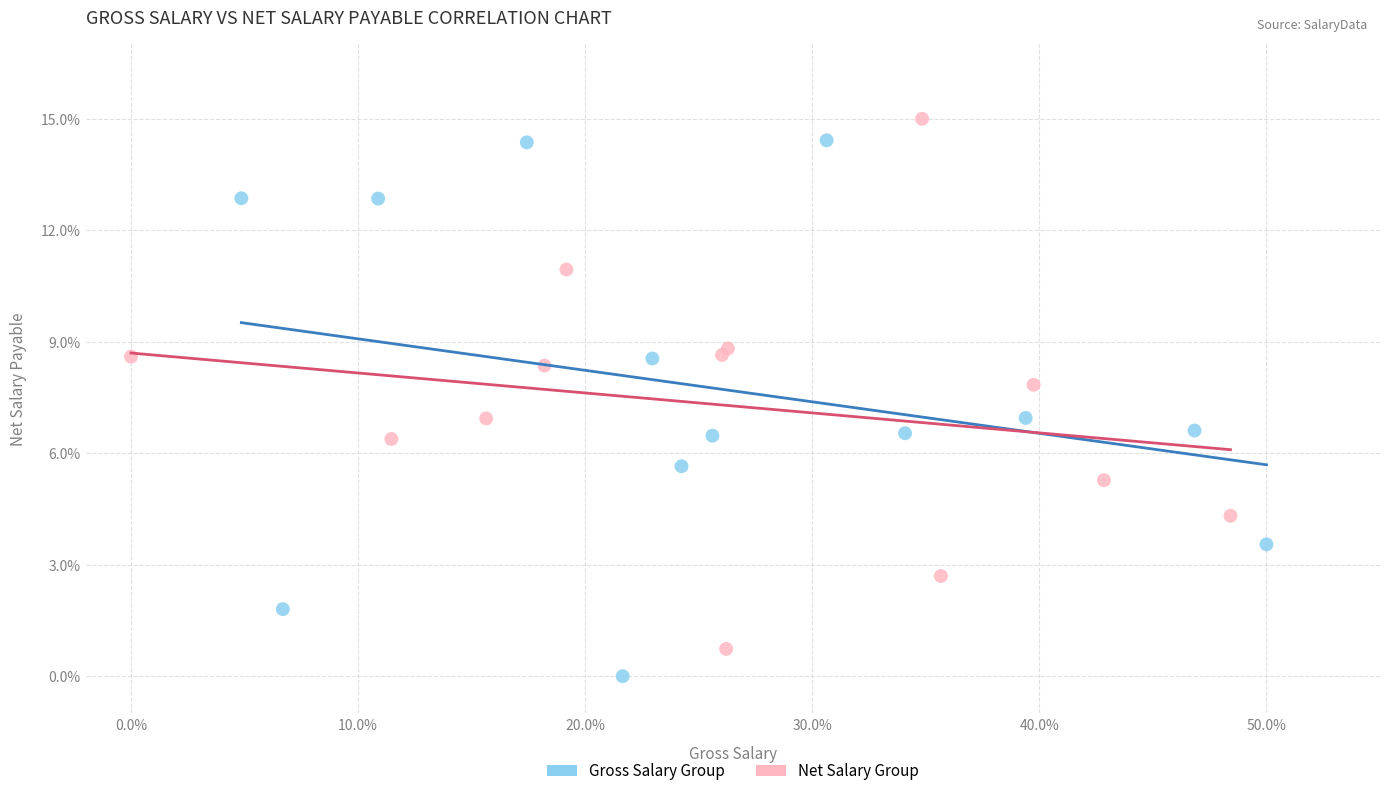

Which series reaches the minimum Y coordinate?

Gross Salary Group